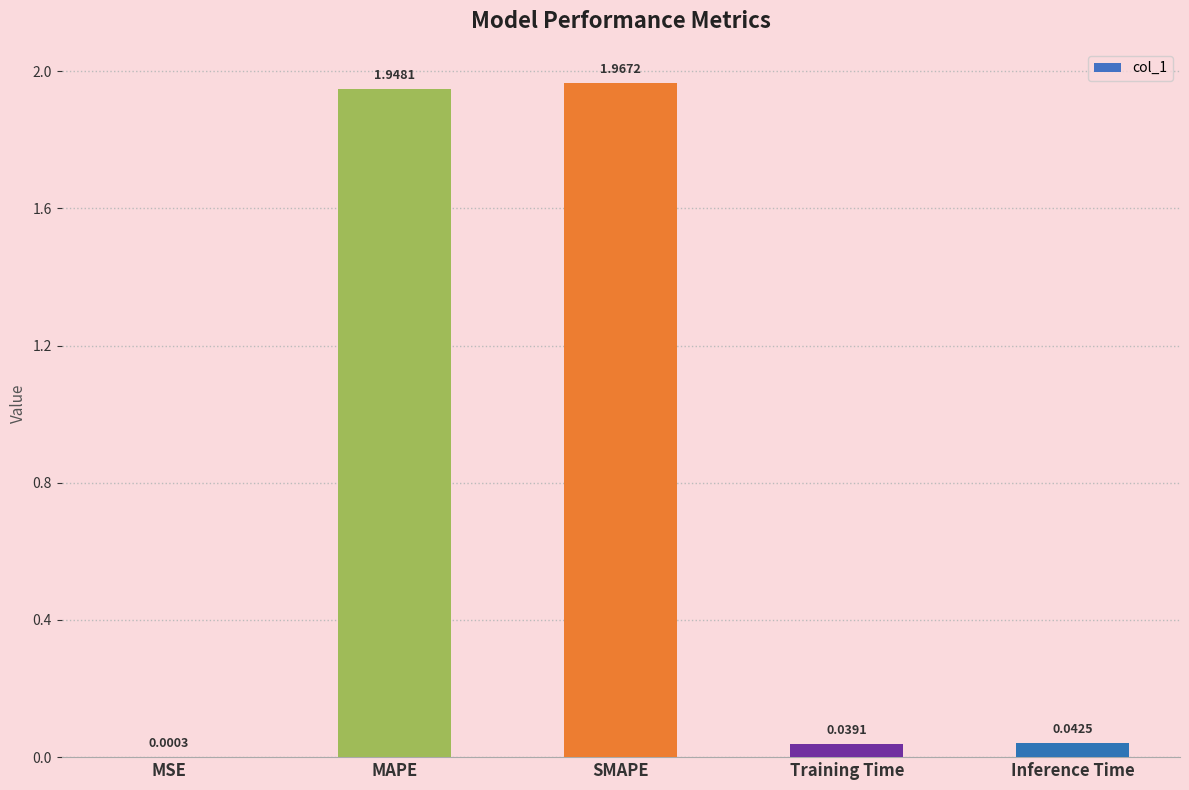

Which category has the highest value across all series?

SMAPE